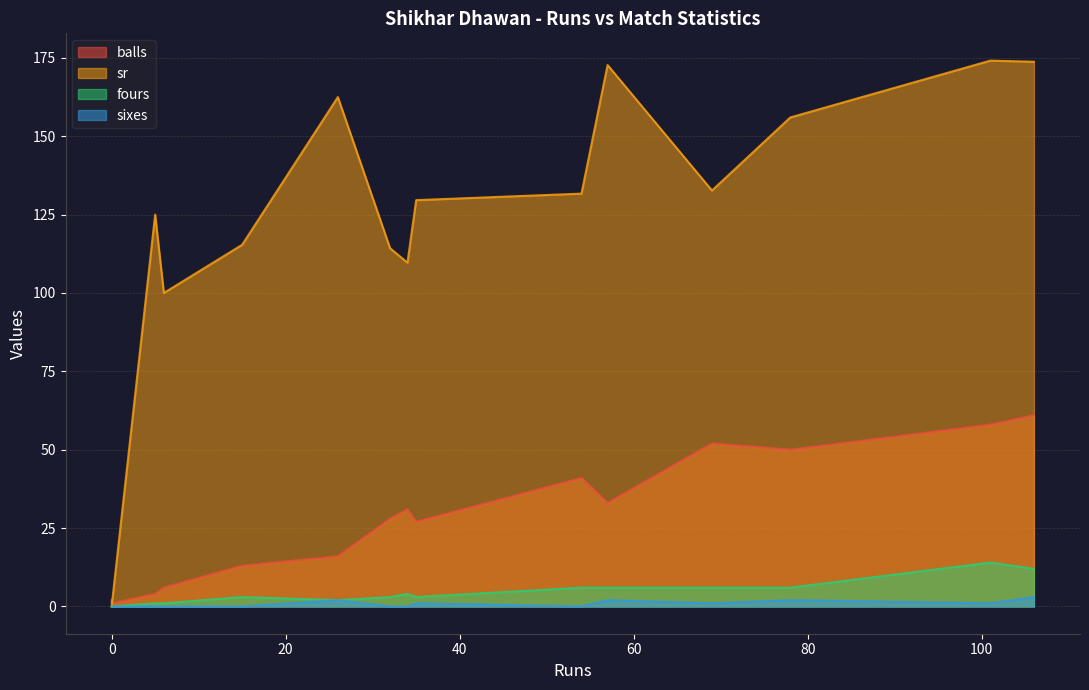

The fours series shows 1.0 at 6. True or false?

True